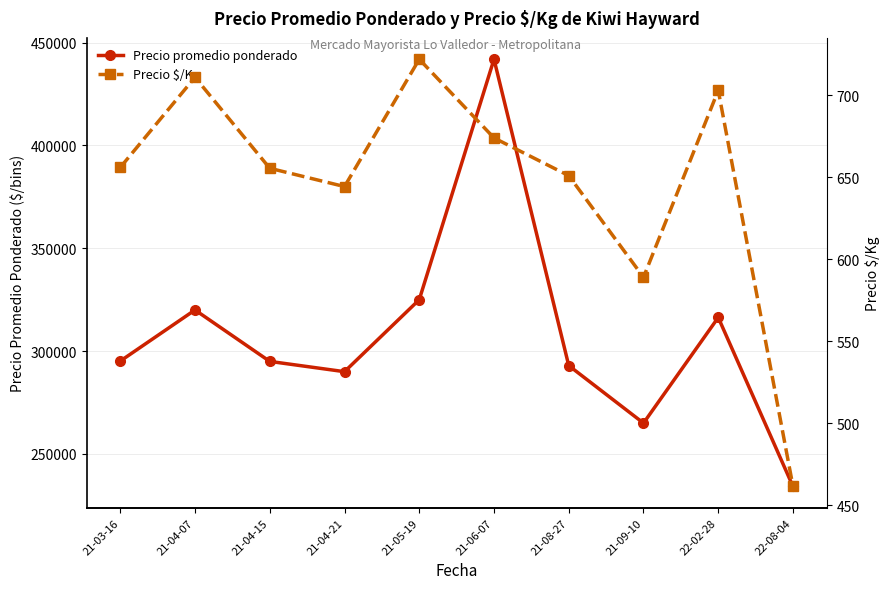

Is this an area chart (filled region under the line)?

No